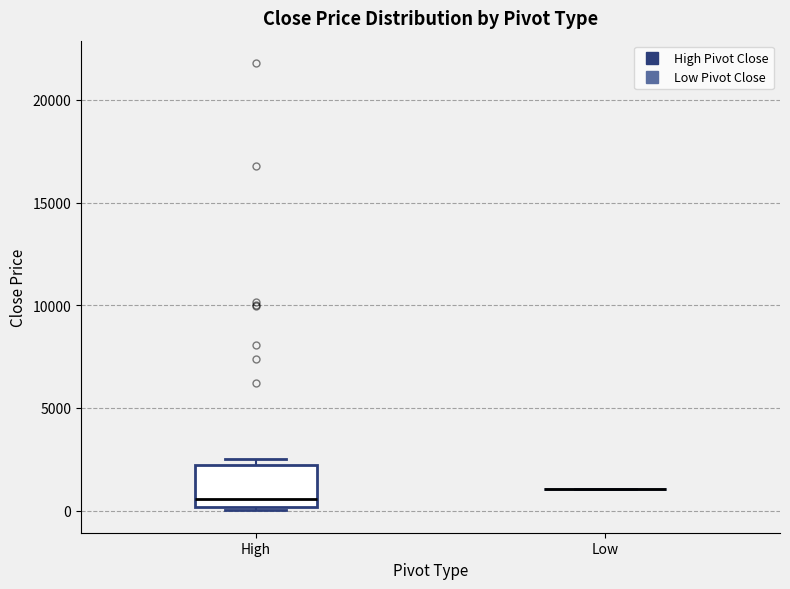

Which box is the tallest, from its lower edge to its upper edge?

High